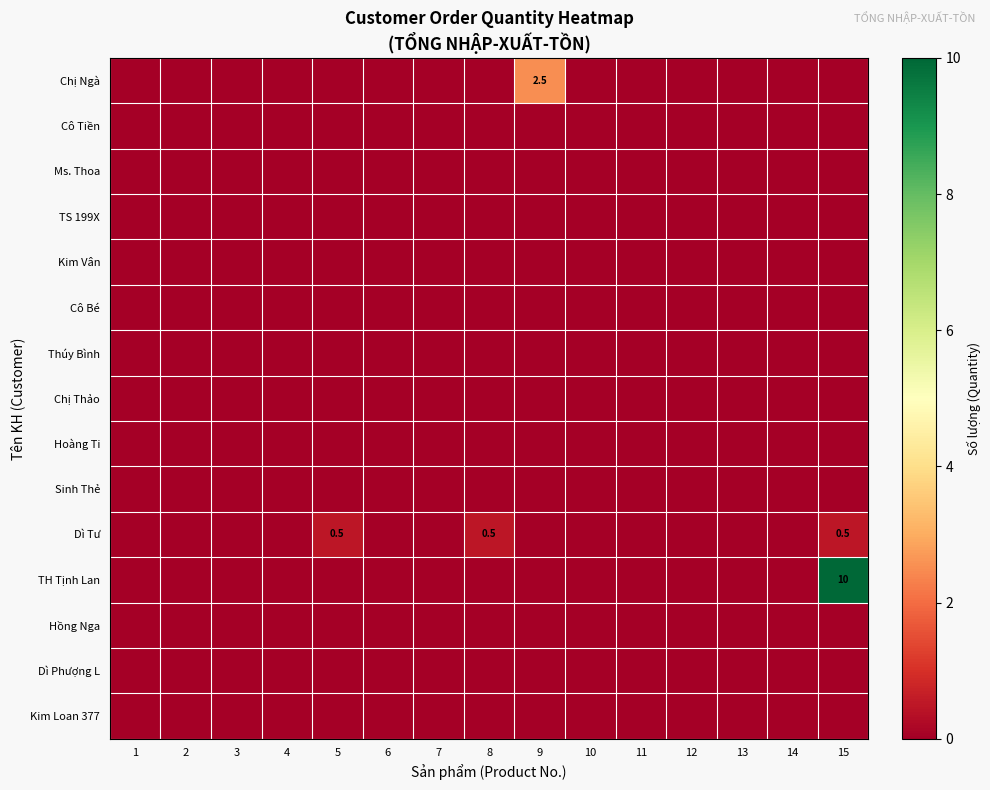

Rank the categories by Thúy Bình value from lowest to highest.

1, 2, 3, 4, 5, 6, 7, 8, 9, 10, 11, 12, 13, 14, 15